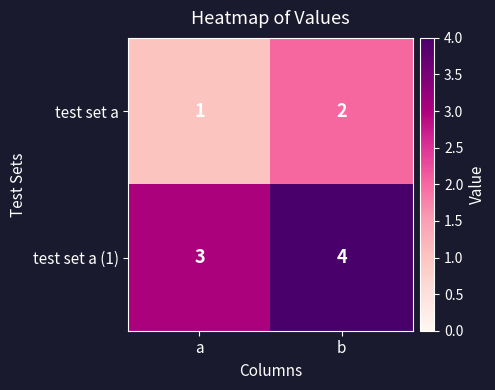

What is the difference between the highest and lowest values at a?

2